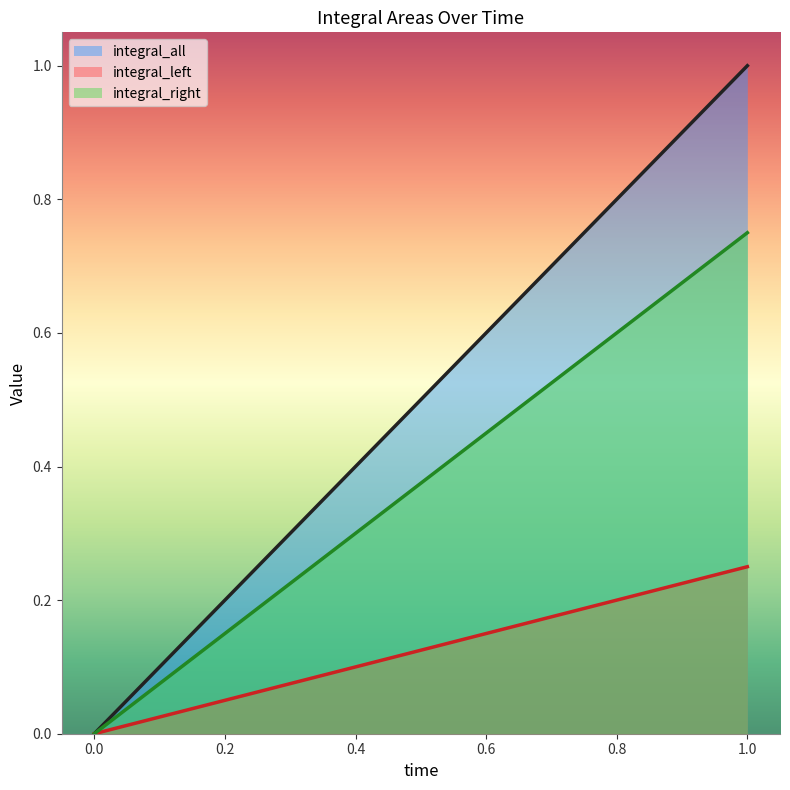

Which category has the highest value in the integral_all series?

1